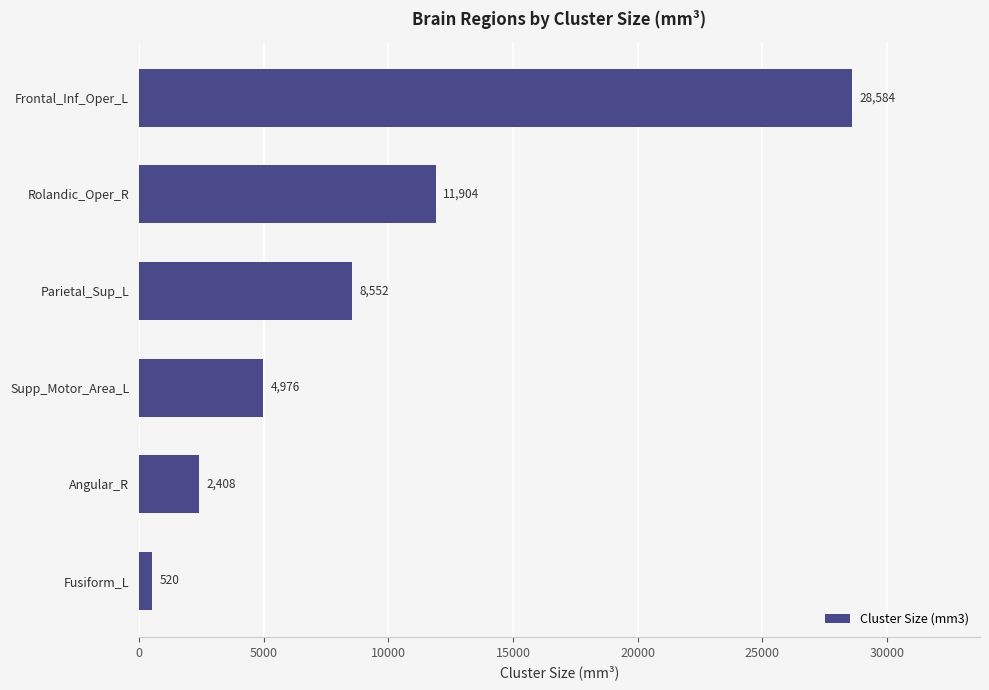

What is the smallest value displayed?

520